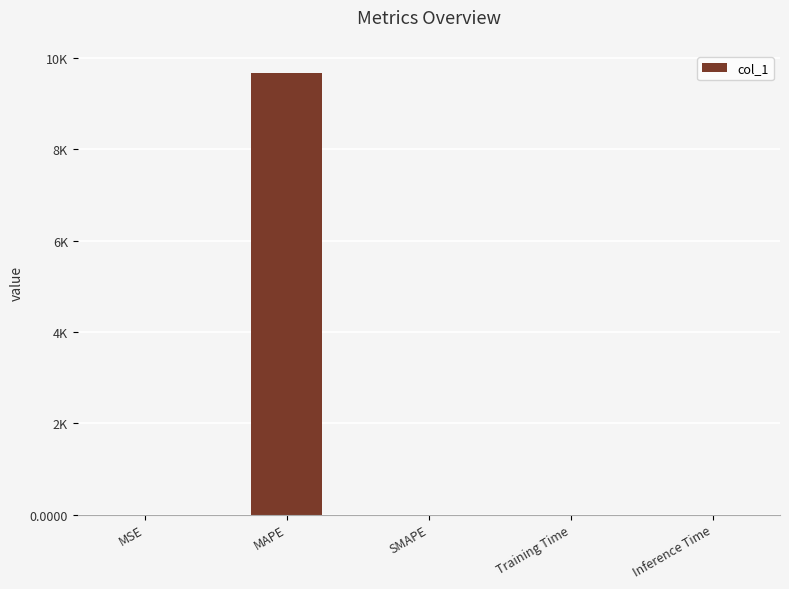

List the labels in order of value, largest first.

MAPE, MSE, Training Time, Inference Time, SMAPE